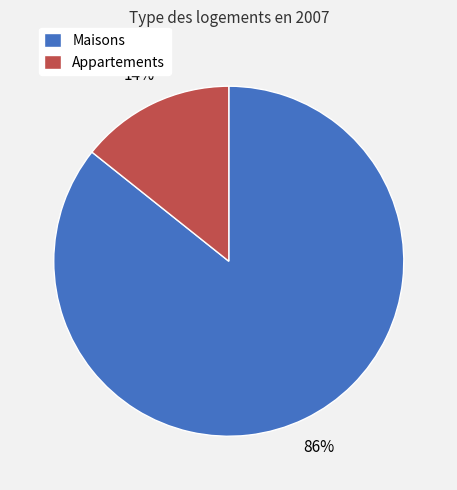

Between Maisons and Appartements, which is larger?

Maisons